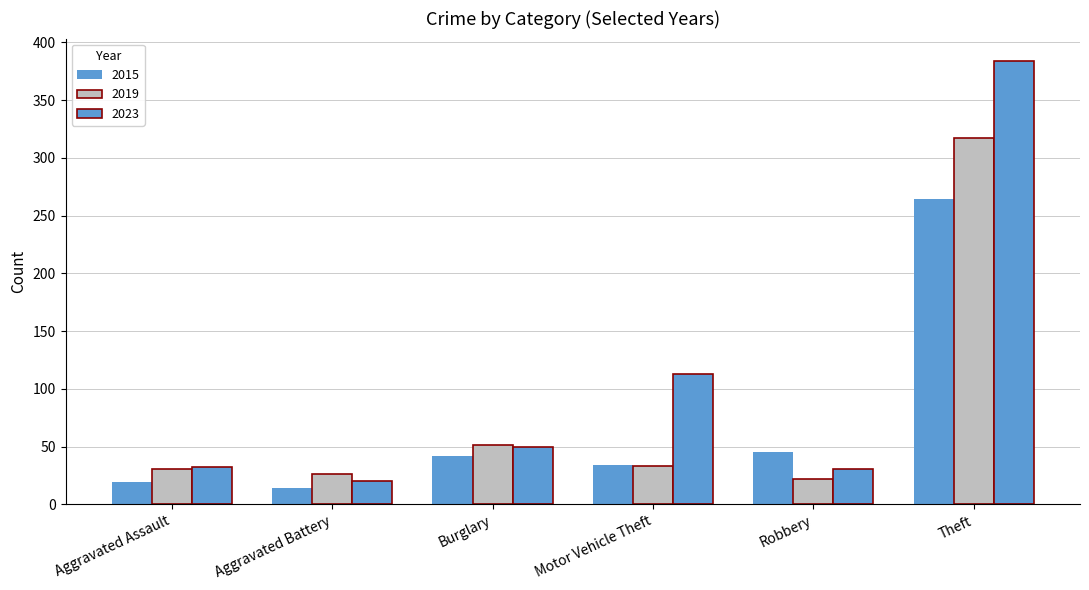

Rank the categories by 2019 value from lowest to highest.

Robbery, Aggravated Battery, Aggravated Assault, Motor Vehicle Theft, Burglary, Theft